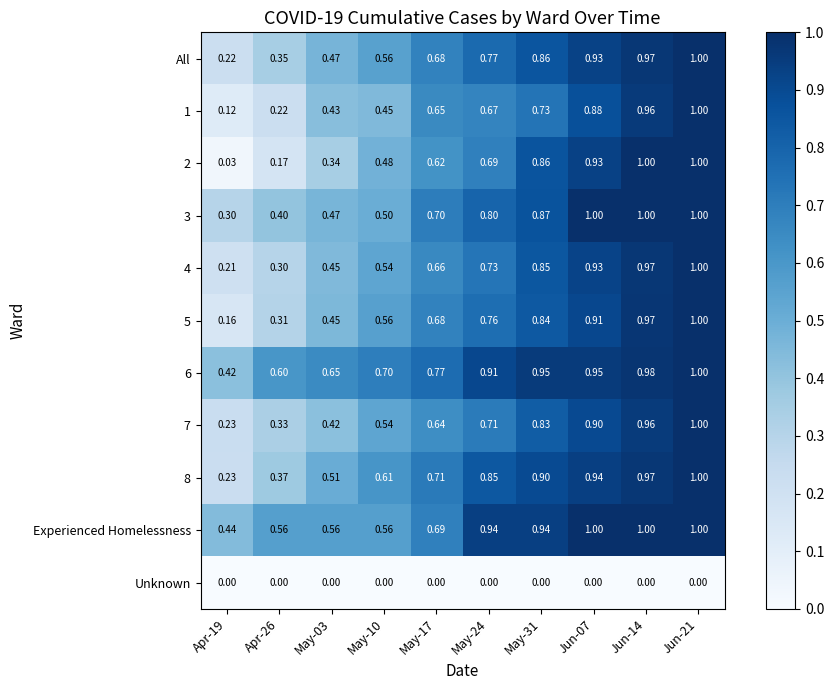

Is the value of 4 at Jun-14 greater than the value of 5 at Jun-07?

Yes